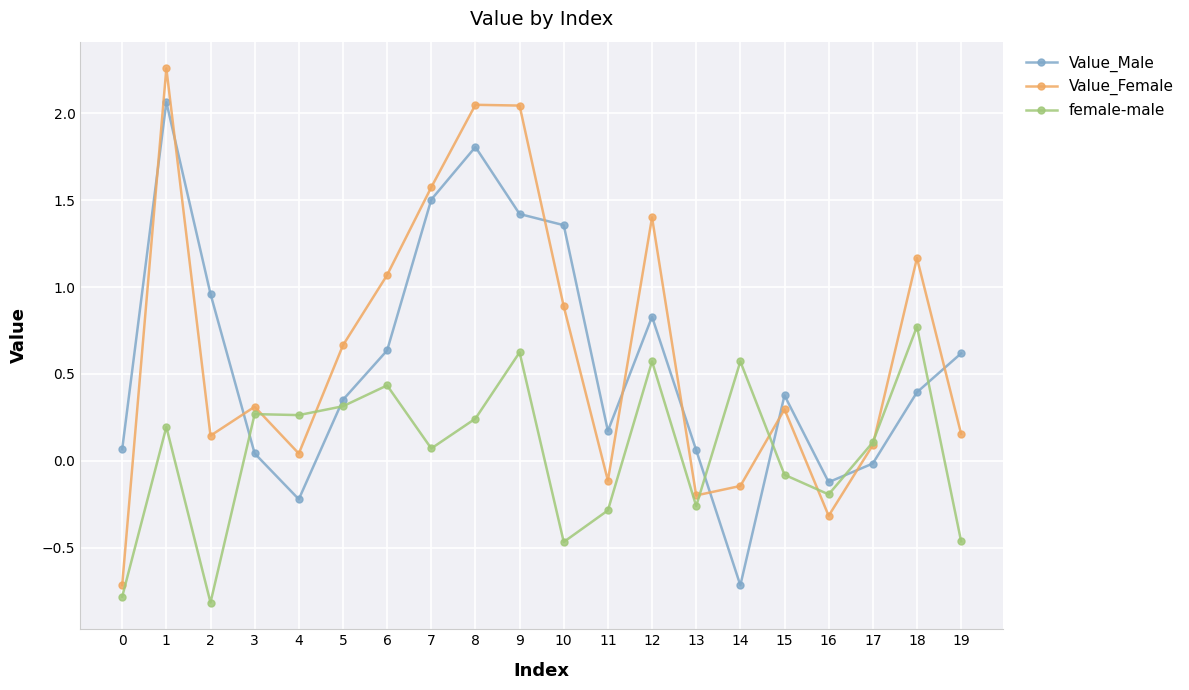

Does the chart have visible grid lines?

Yes